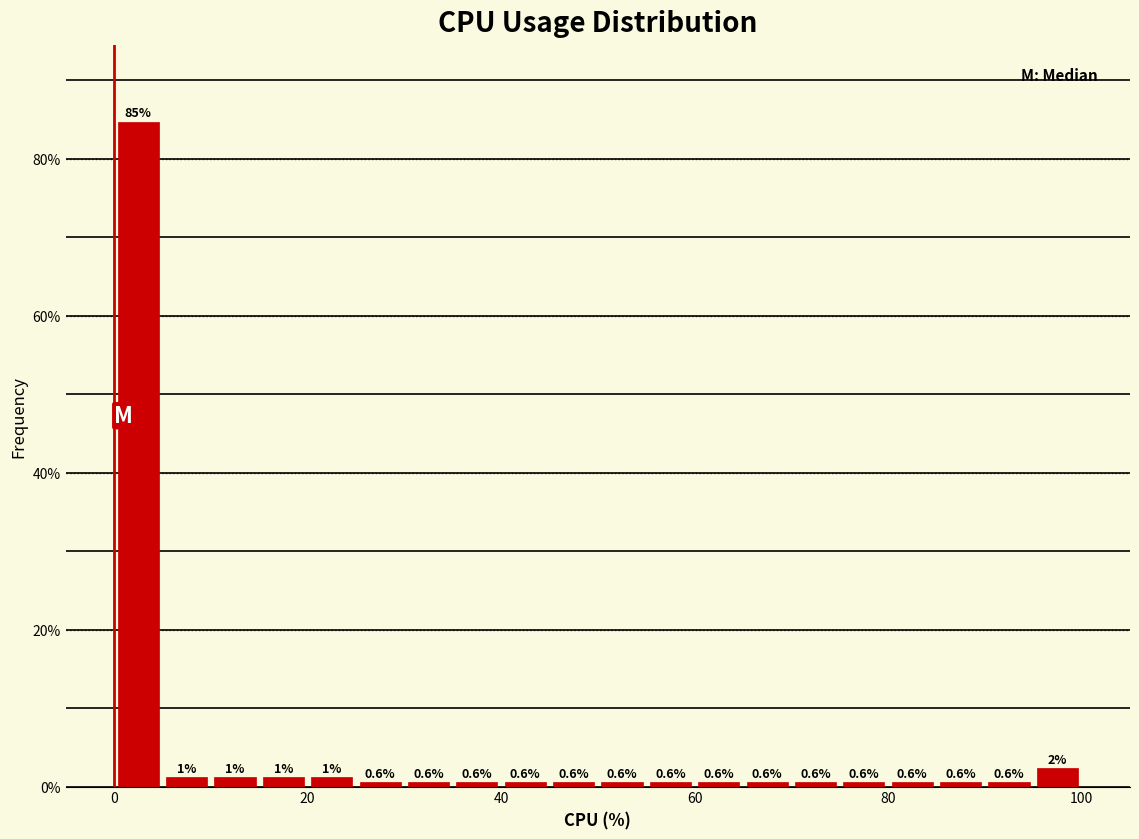

Read against the x-axis, roughly where is the centre of the tallest bar?

2